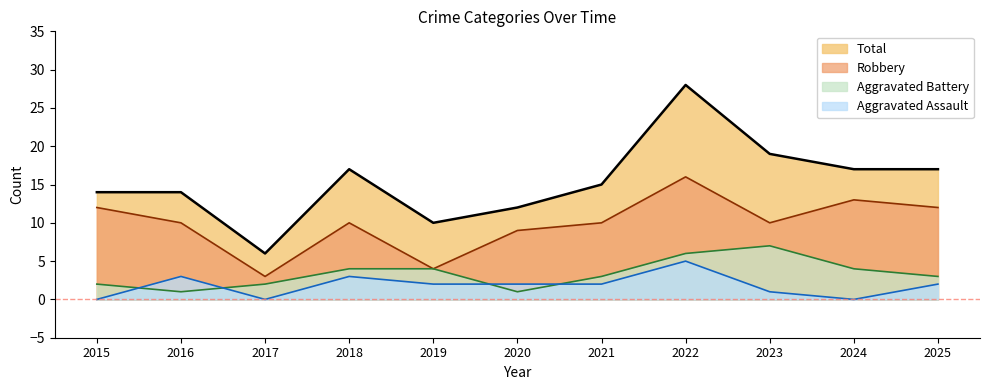

Rank the series by their maximum value, from lowest to highest.

Aggravated Assault, Aggravated Battery, Robbery, Total